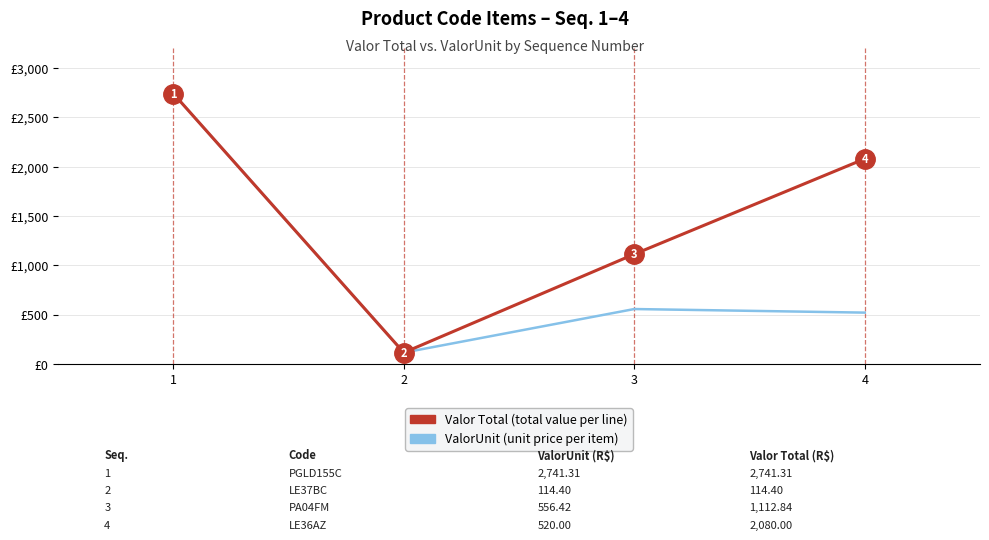

Which series has the largest total across all categories?

Valor Total (total value per line)